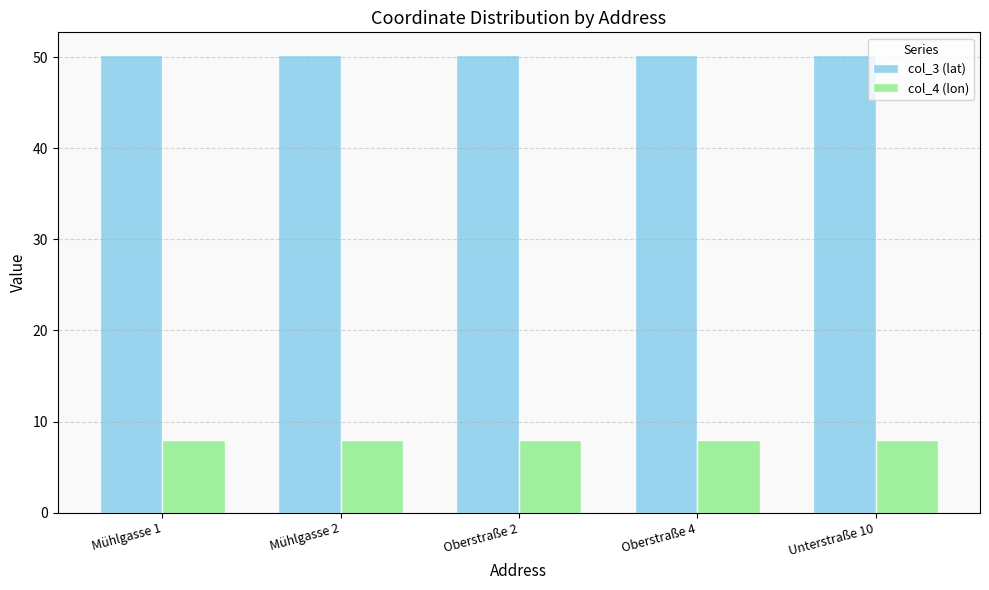

How many groups of bars are there?

5